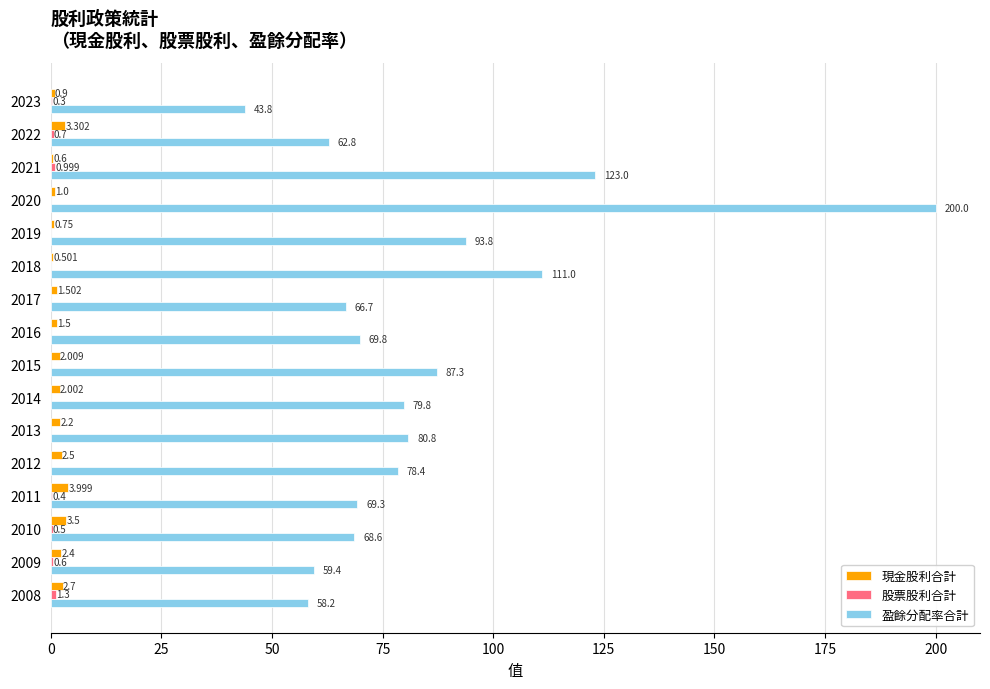

Which series has the largest total across all categories?

盈餘分配率合計